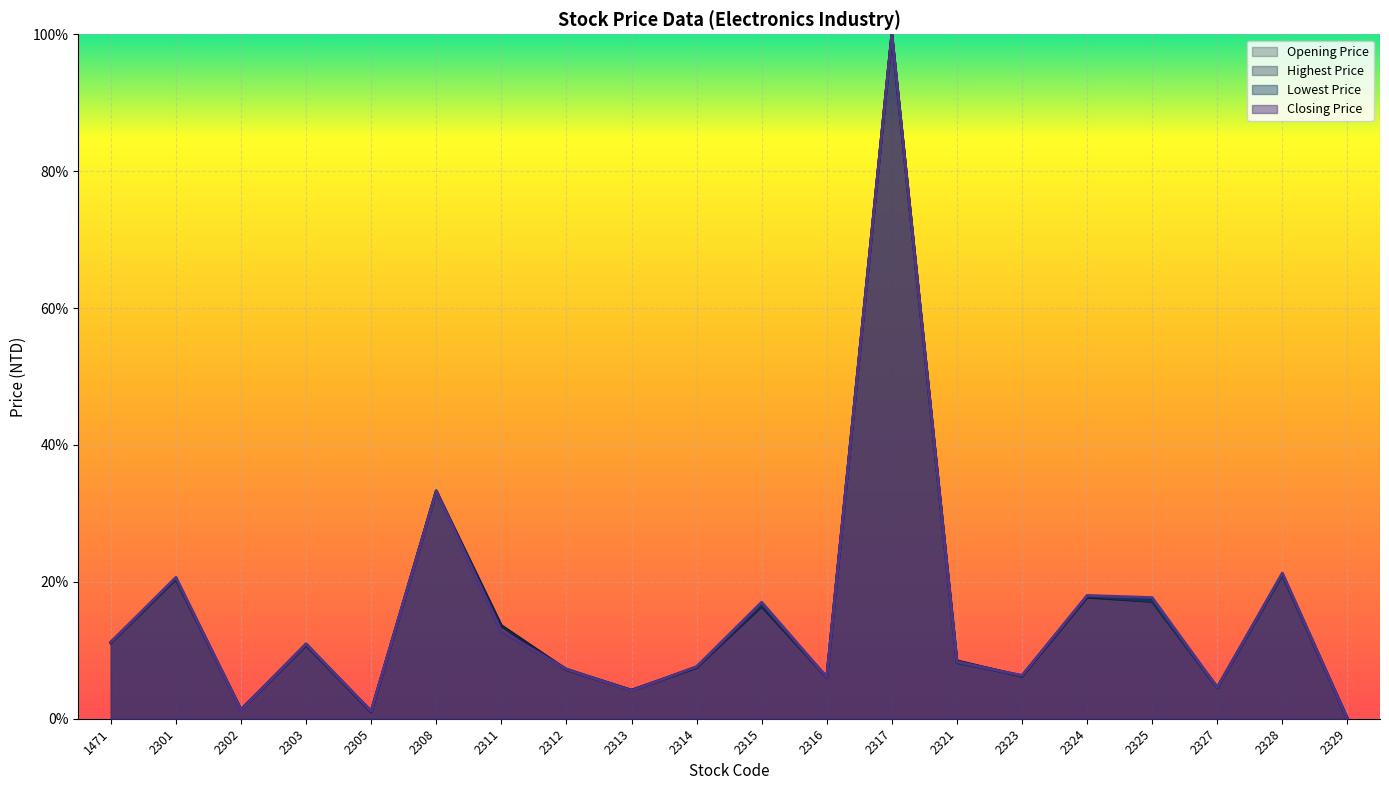

Reading left to right, extract all data points from this chart.

Opening Price: 1471=0.1	2301=0.2	2302=0.0	2303=0.1	2305=0.0	2308=0.3	2311=0.1	2312=0.1	2313=0.0	2314=0.1	2315=0.2	2316=0.1	2317=1.0	2321=0.1	2323=0.1	2324=0.2	2325=0.2	2327=0.0	2328=0.2	2329=0.0
Highest Price: 1471=0.1	2301=0.2	2302=0.0	2303=0.1	2305=0.0	2308=0.3	2311=0.1	2312=0.1	2313=0.0	2314=0.1	2315=0.2	2316=0.1	2317=1.0	2321=0.1	2323=0.1	2324=0.2	2325=0.2	2327=0.0	2328=0.2	2329=0.0
Lowest Price: 1471=0.1	2301=0.2	2302=0.0	2303=0.1	2305=0.0	2308=0.3	2311=0.1	2312=0.1	2313=0.0	2314=0.1	2315=0.2	2316=0.1	2317=1.0	2321=0.1	2323=0.1	2324=0.2	2325=0.2	2327=0.0	2328=0.2	2329=0.0
Closing Price: 1471=0.1	2301=0.2	2302=0.0	2303=0.1	2305=0.0	2308=0.3	2311=0.1	2312=0.1	2313=0.0	2314=0.1	2315=0.2	2316=0.1	2317=1.0	2321=0.1	2323=0.1	2324=0.2	2325=0.2	2327=0.0	2328=0.2	2329=0.0